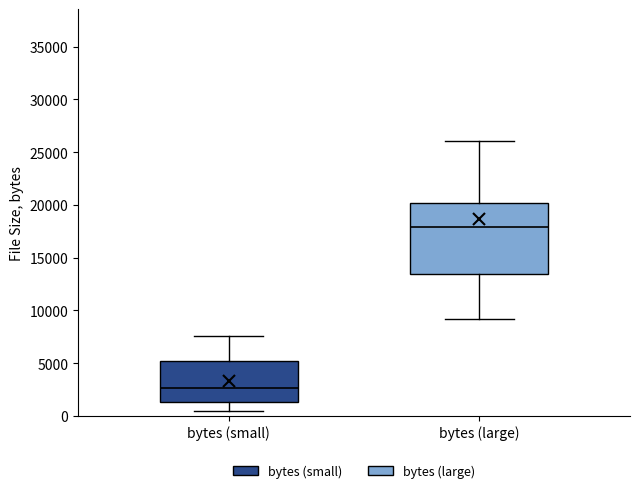

Which box has the lowest median line?

bytes (small)